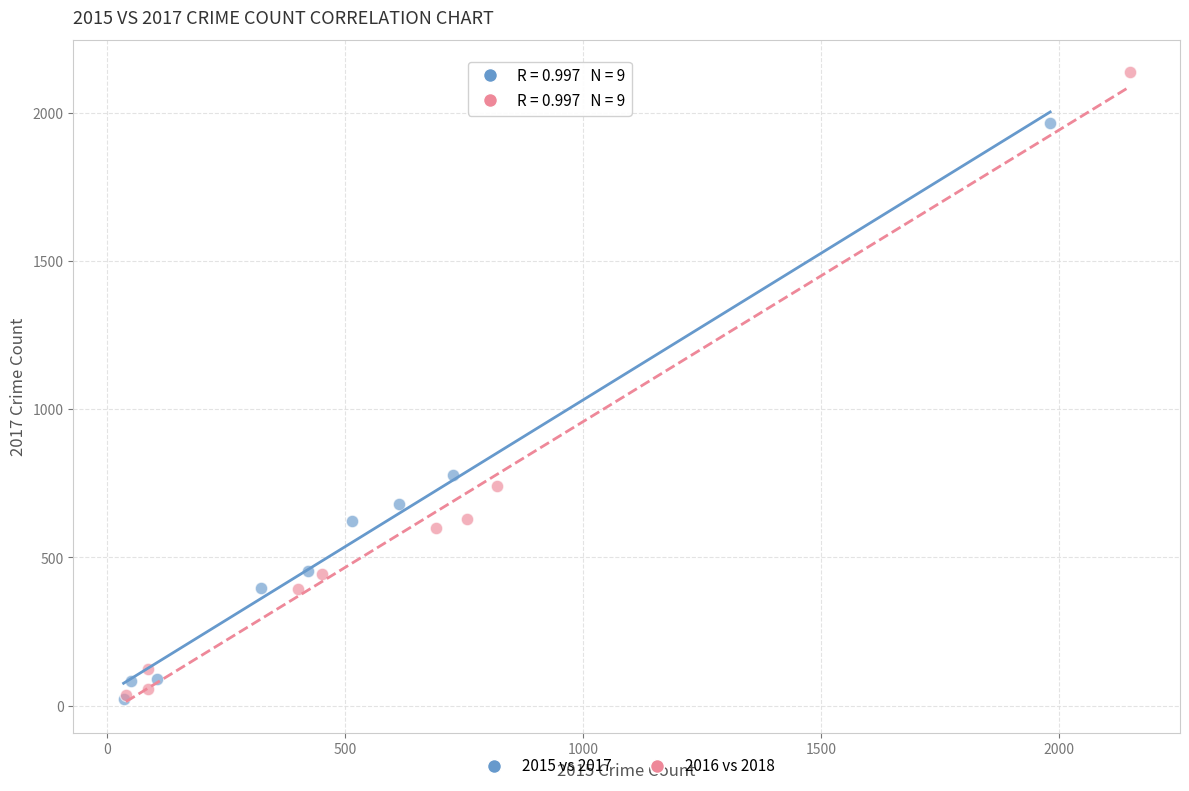

Which series has the largest Y range (max minus min)?

2016 vs 2018